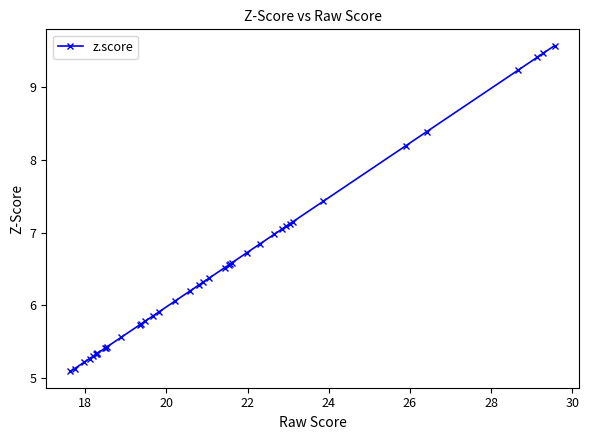

What is the sum of all values?

261.0